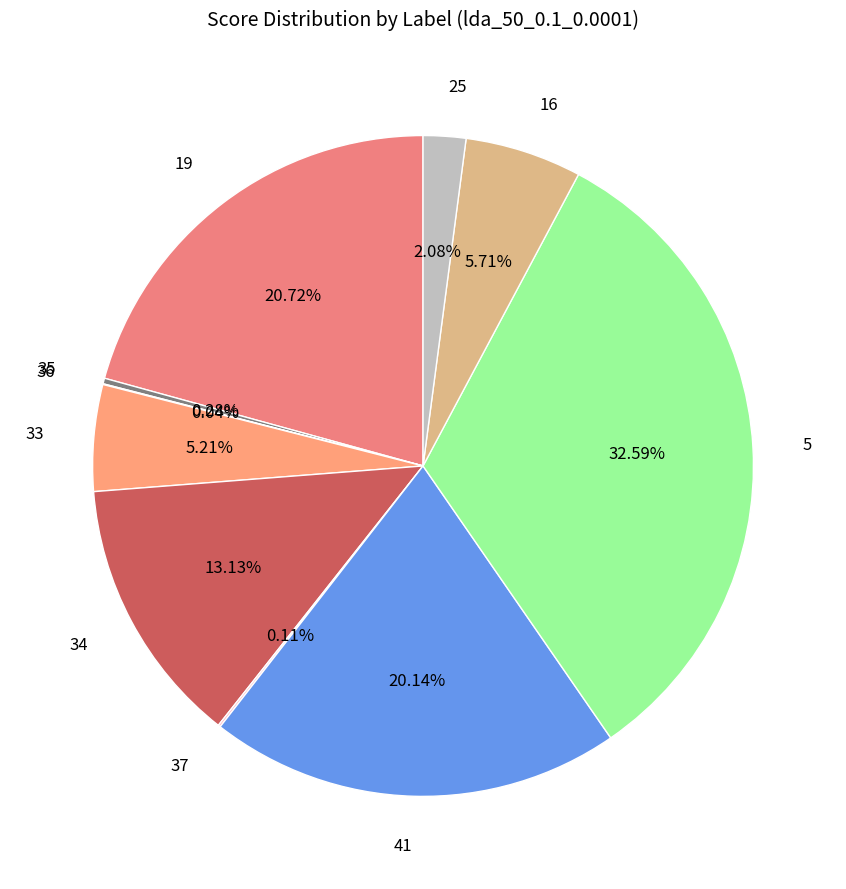

Is there any slice that represents more than half of the pie?

No